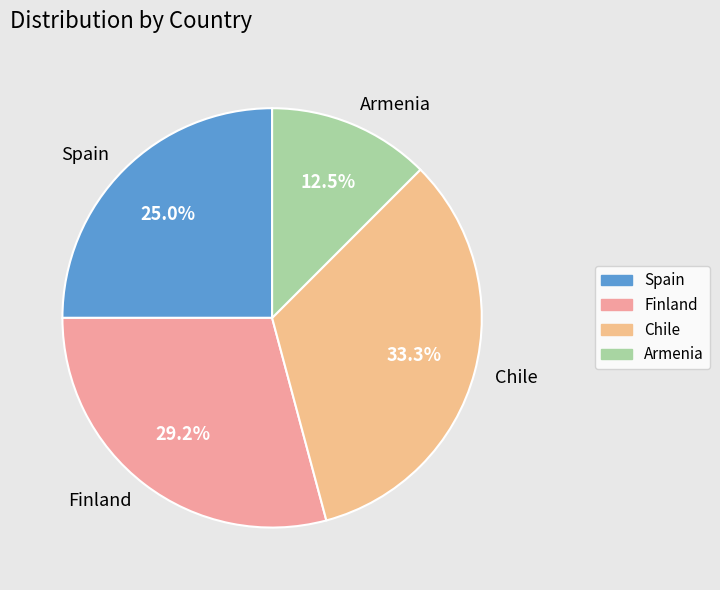

Rank the categories by value from highest to lowest.

Chile, Finland, Spain, Armenia